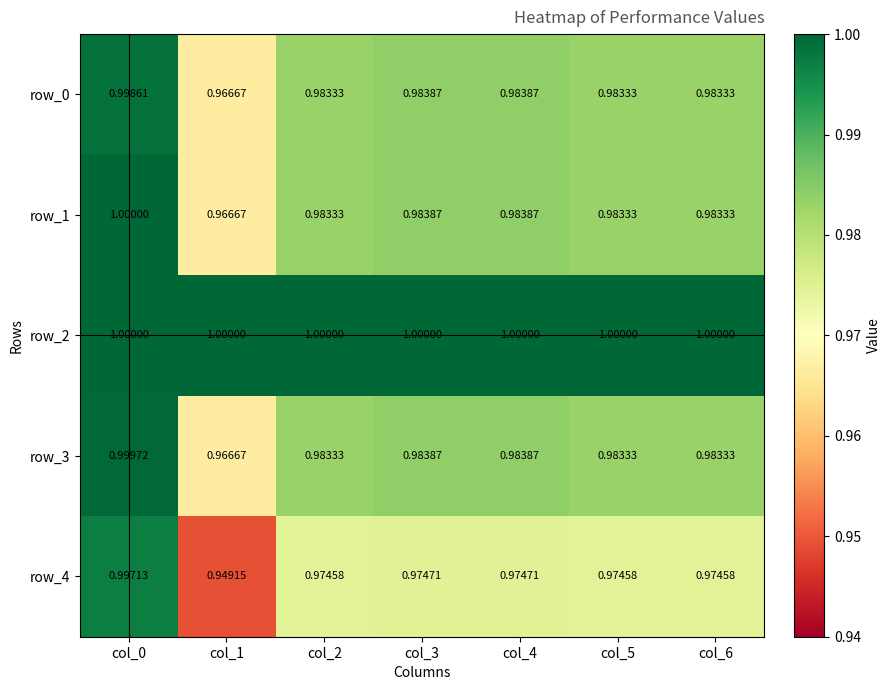

What is the average value of the row_0 series?

1.0